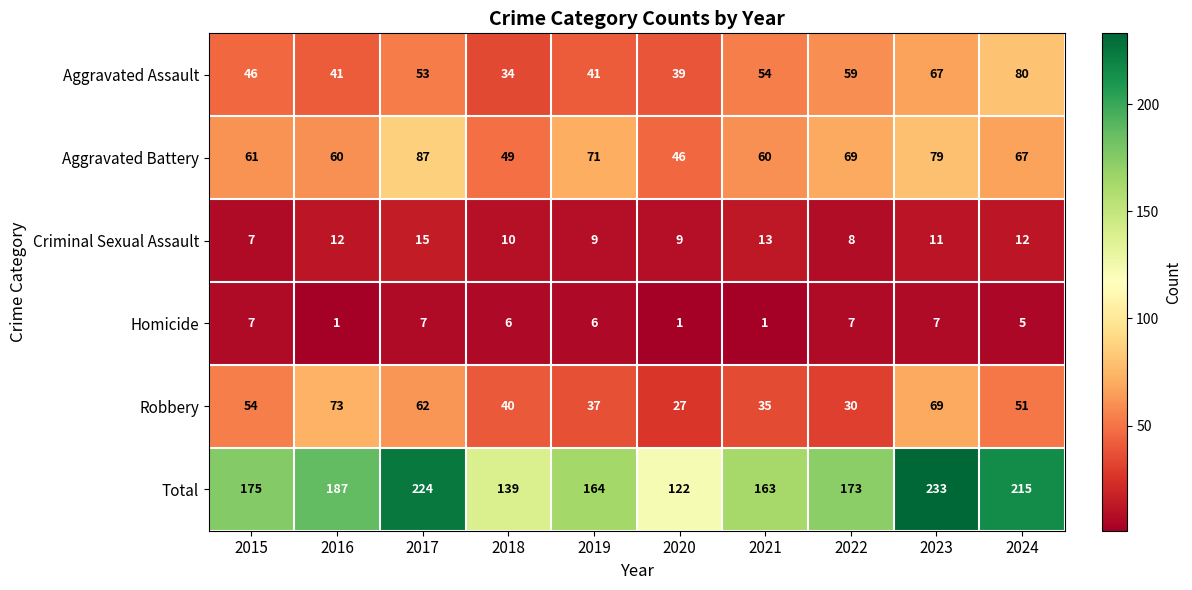

What is the smallest value displayed?

1